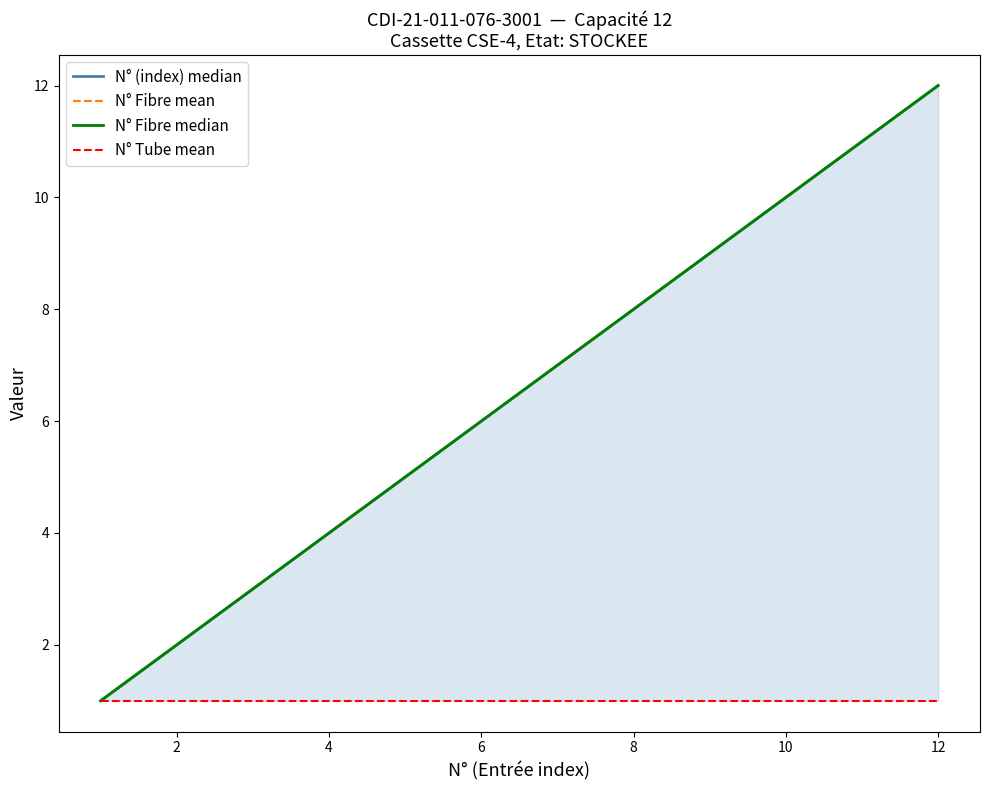

What is the value of the N° (index) median point at the 4th from the left?

4